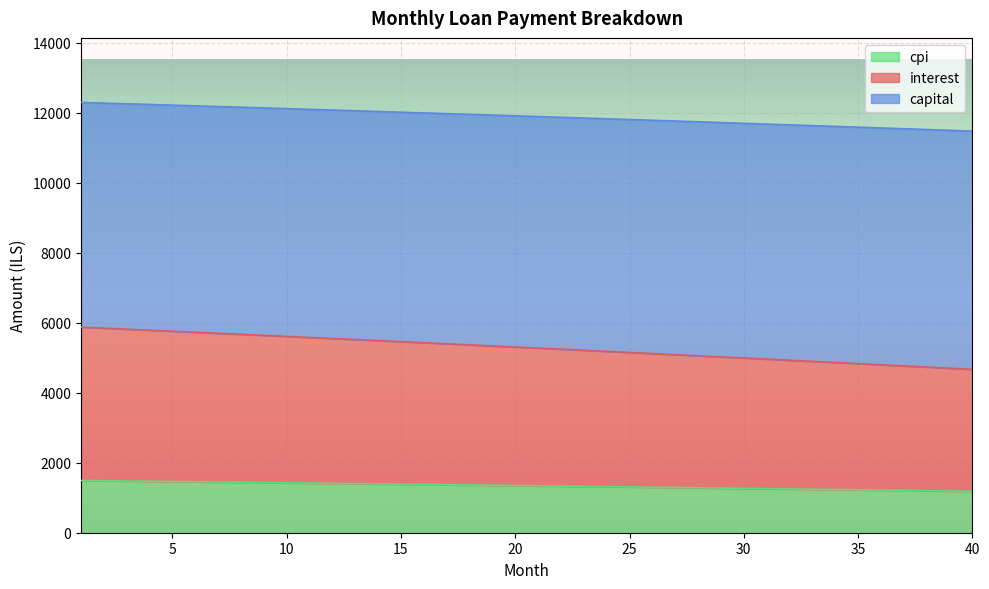

True or false: capital and cpi intersect in this chart.

False